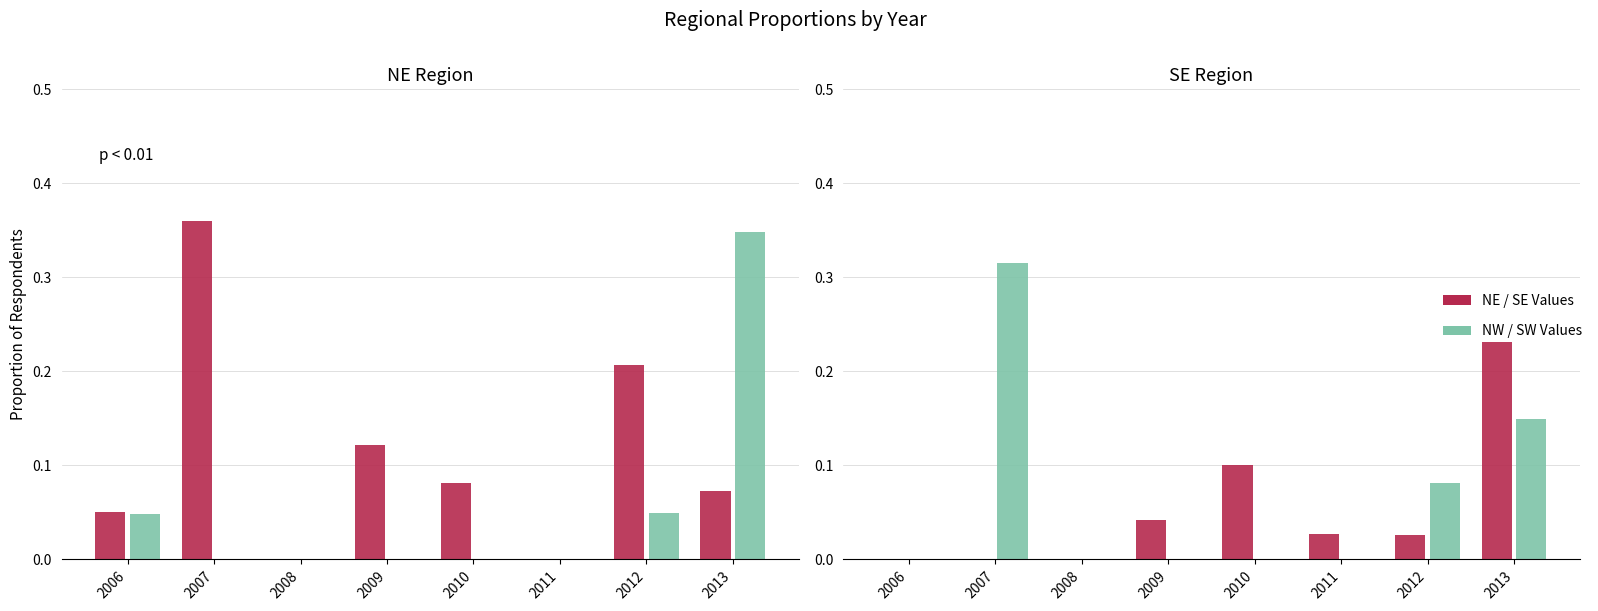

Which series changed the most between 2011 and 2012?

NE